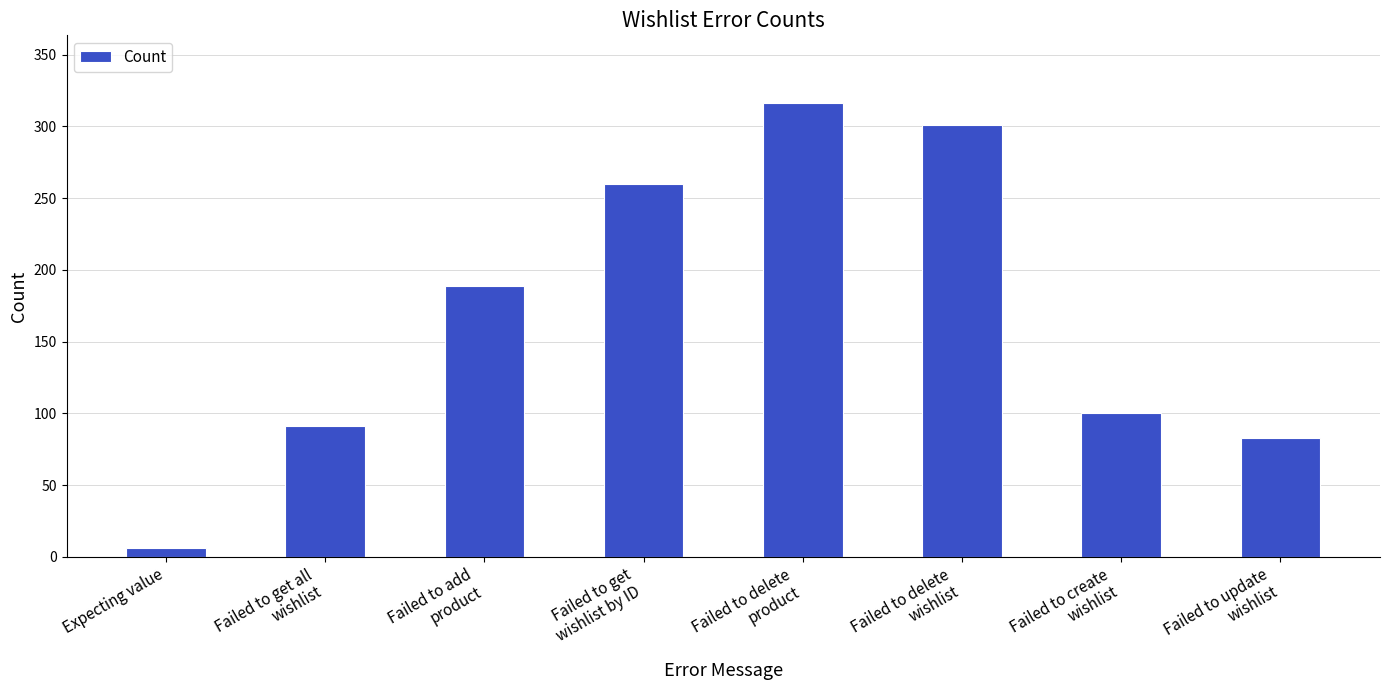

What is the greatest value displayed?

316